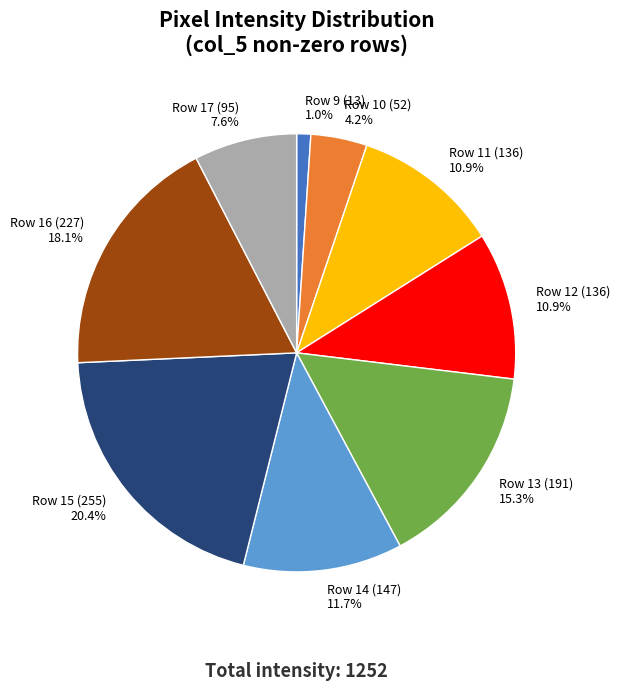

Is Row 12 (136) the majority of the pie?

No